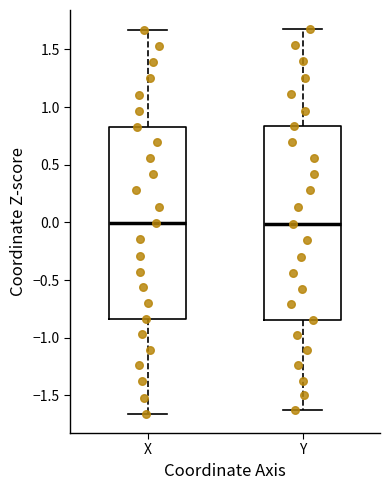

Reading left to right, transcribe this box plot: for each box, give where its median line is, the range the box spans, and where its two whiskers end, as read against the y-axis. The values are not printed on the chart, so give them approximately, as read against the axis.

X: median 0.00, box -0.85 to 0.85, whiskers -1.65 to 1.65
Y: median 0.00, box -0.85 to 0.85, whiskers -1.65 to 1.70